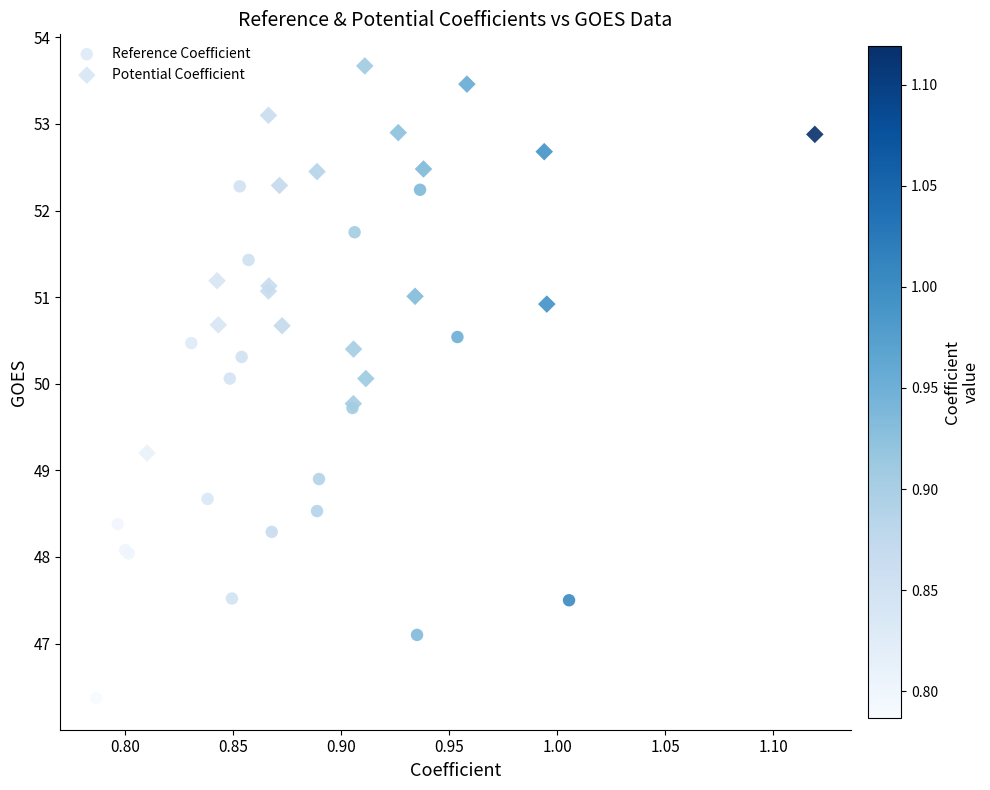

Which series reaches the minimum Y coordinate?

Reference Coefficient